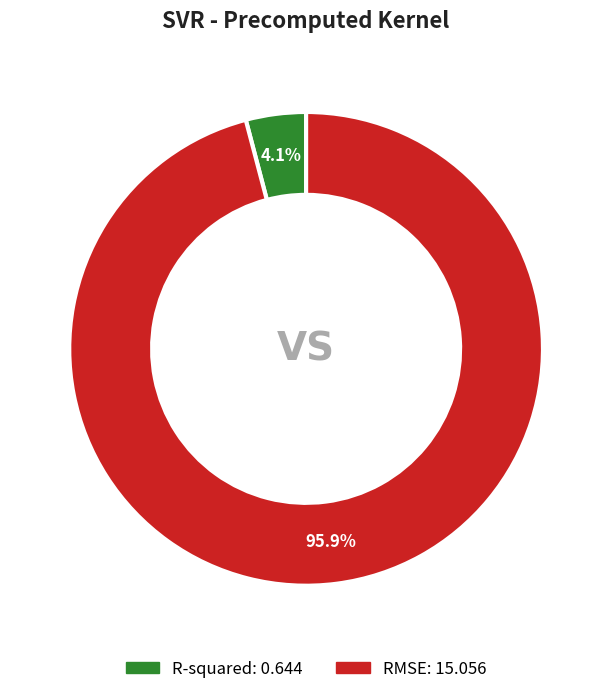

How many slices are in this pie chart?

2